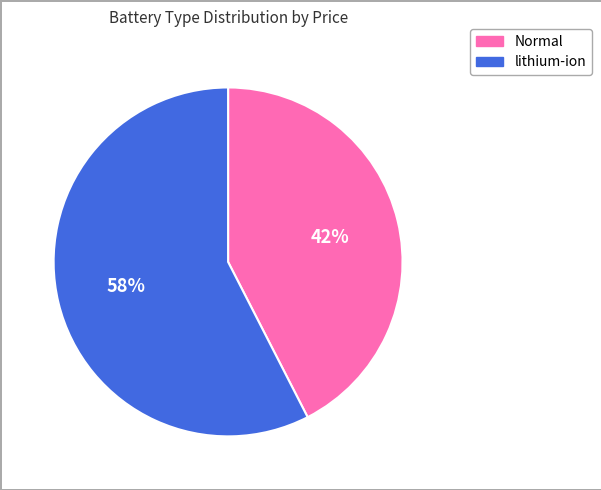

What is the ratio of the value at lithium-ion to the value at Normal?

1.4